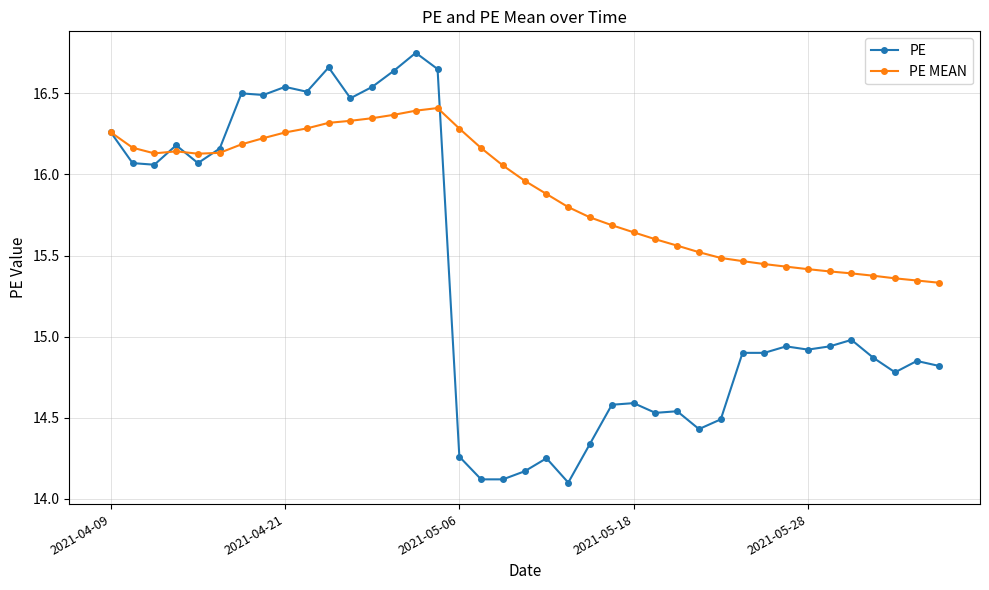

What is the average value of the PE MEAN series?

15.9